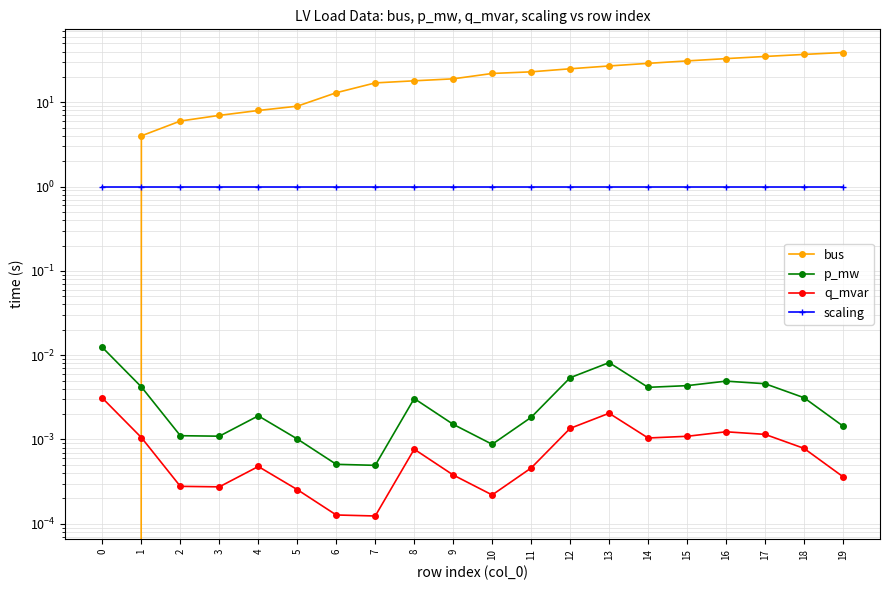

How many lines are shown in the chart?

4